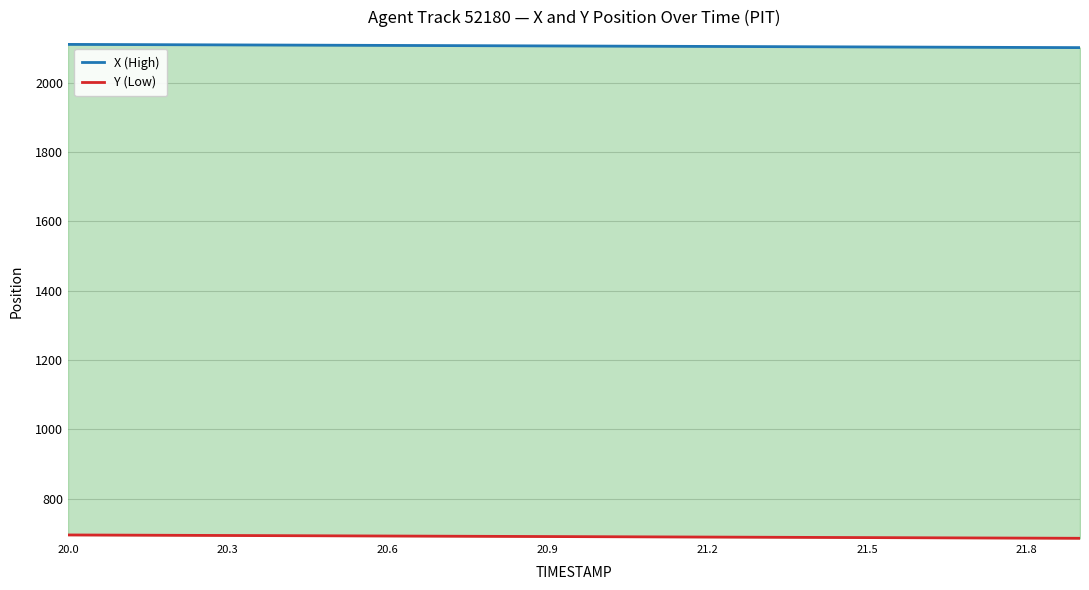

How many lines are shown in the chart?

2